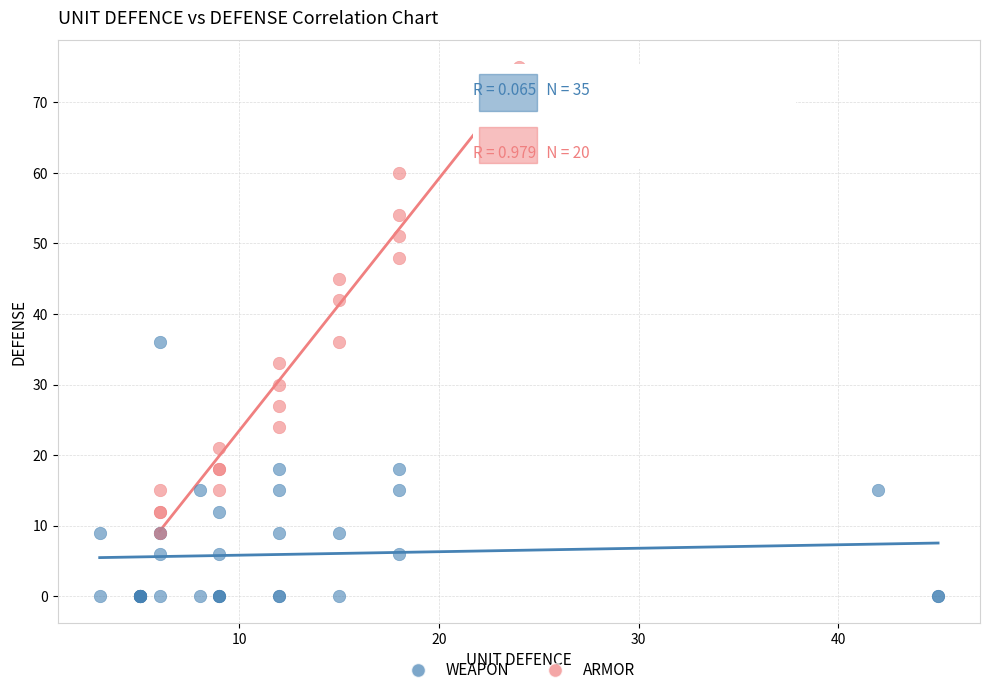

Which series reaches the minimum Y coordinate?

WEAPON